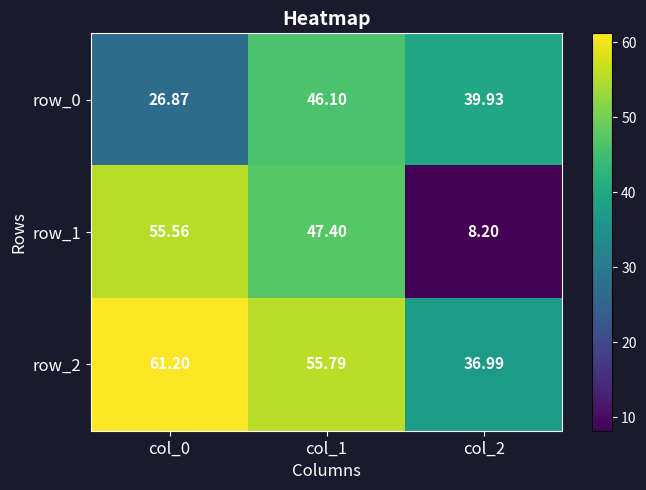

Count the number of categories in the chart.

3